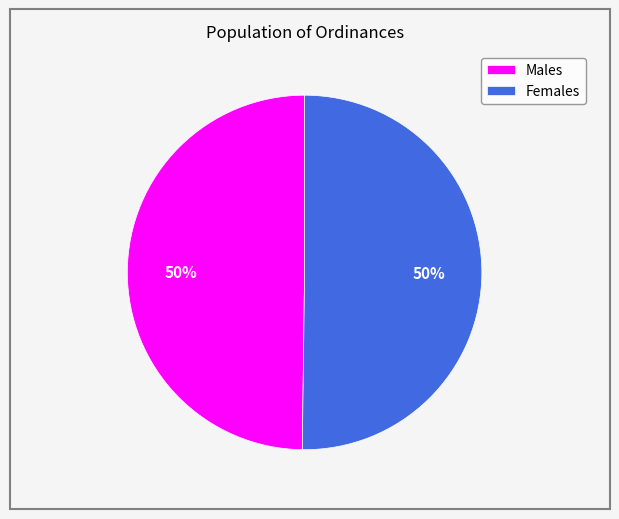

What is the ratio of the value at Males to the value at Females?

1.0